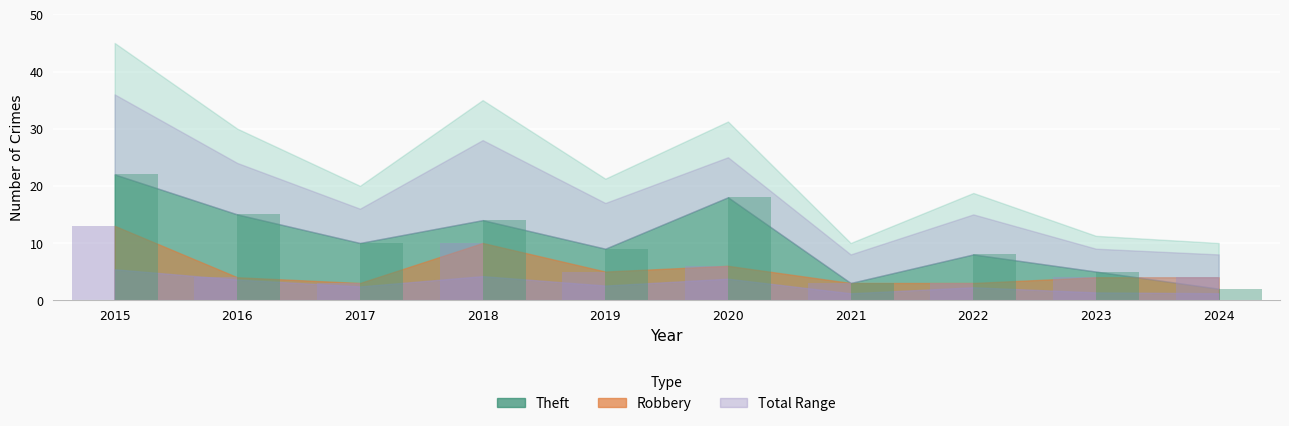

True or false: Robbery has a value of 2 at 2023.

False